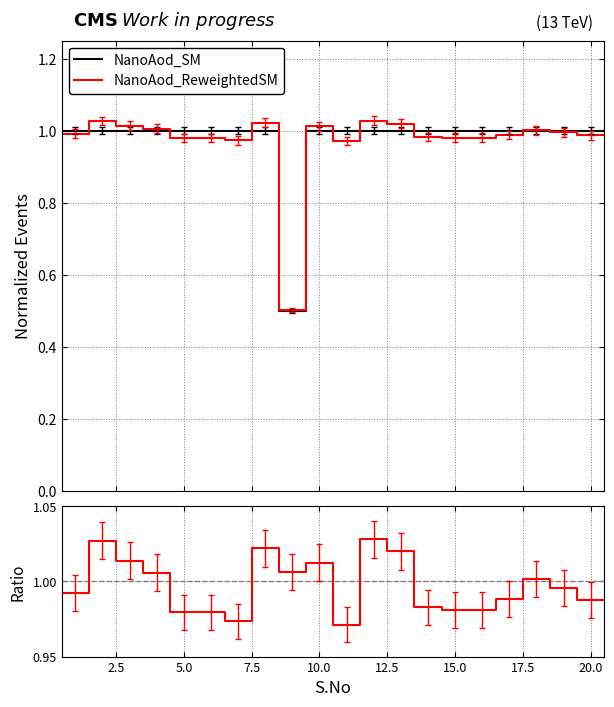

What is the label of the 4th point from the right?

17.5